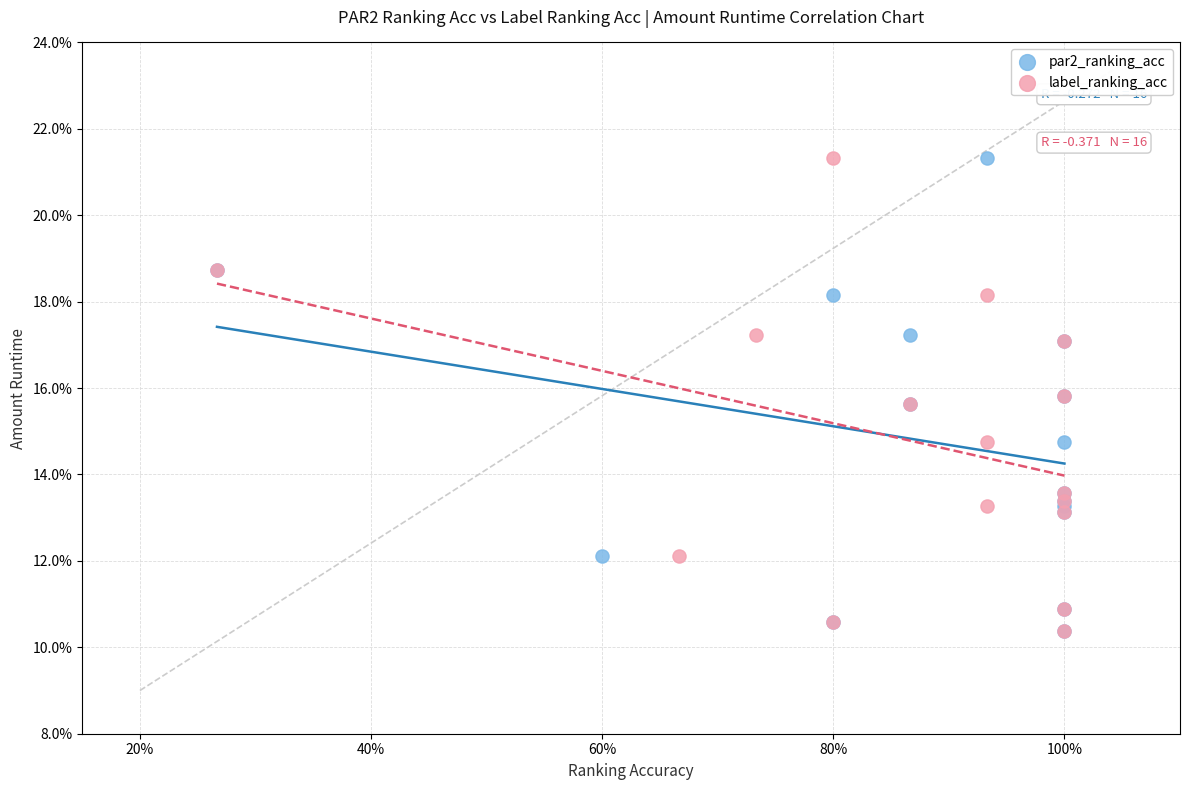

What are all the series names shown in the legend?

par2_ranking_acc, label_ranking_acc